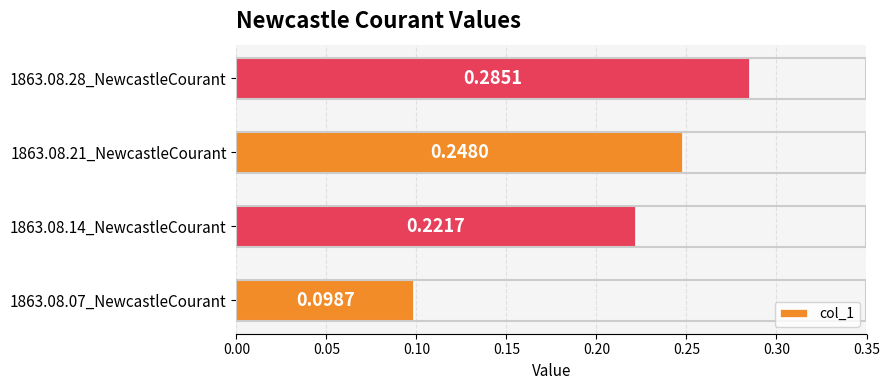

Between 1863.08.21_NewcastleCourant and 1863.08.14_NewcastleCourant, which is larger?

1863.08.21_NewcastleCourant